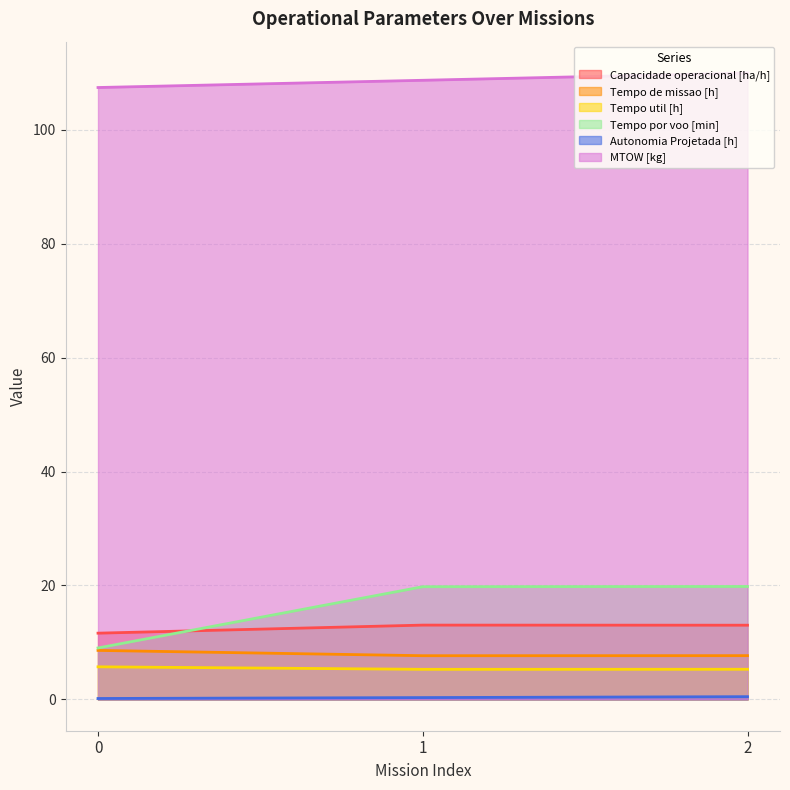

What is the average value of the Tempo por voo [min] series?

16.2